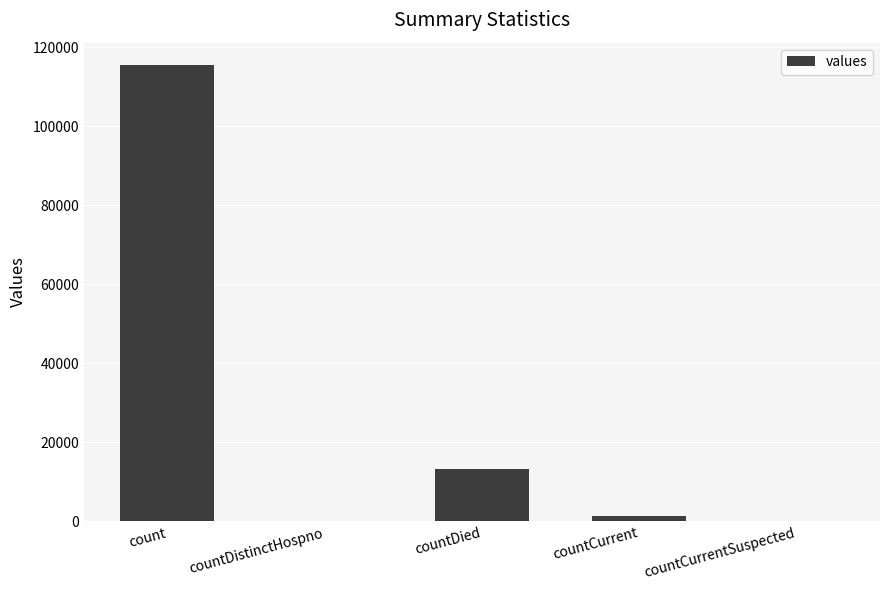

What value does the data have at countDied?

13343